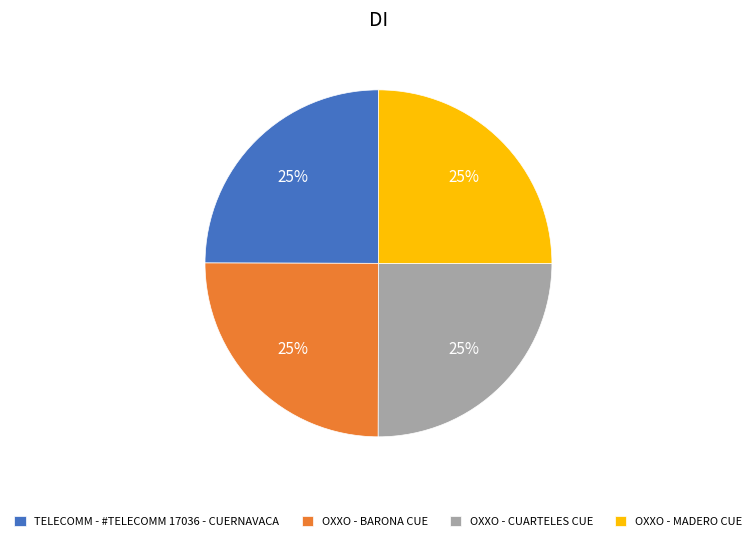

What is the ratio of the value at OXXO - MADERO CUE to the value at TELECOMM - #TELECOMM 17036 - CUERNAVACA?

1.0